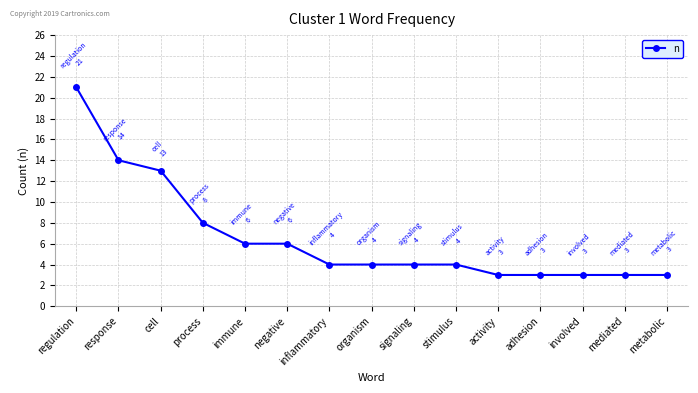

The value at inflammatory is 2. True or false?

False